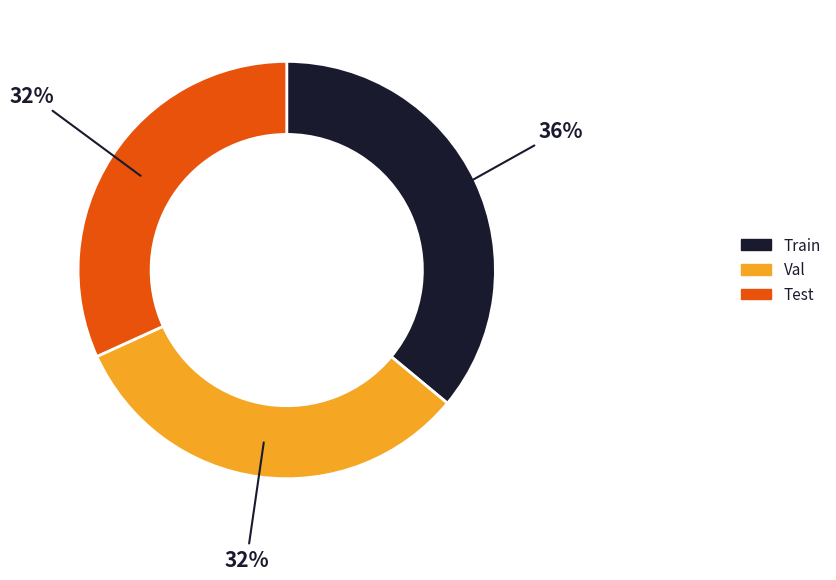

To the nearest percent, what is the average slice percentage?

33%